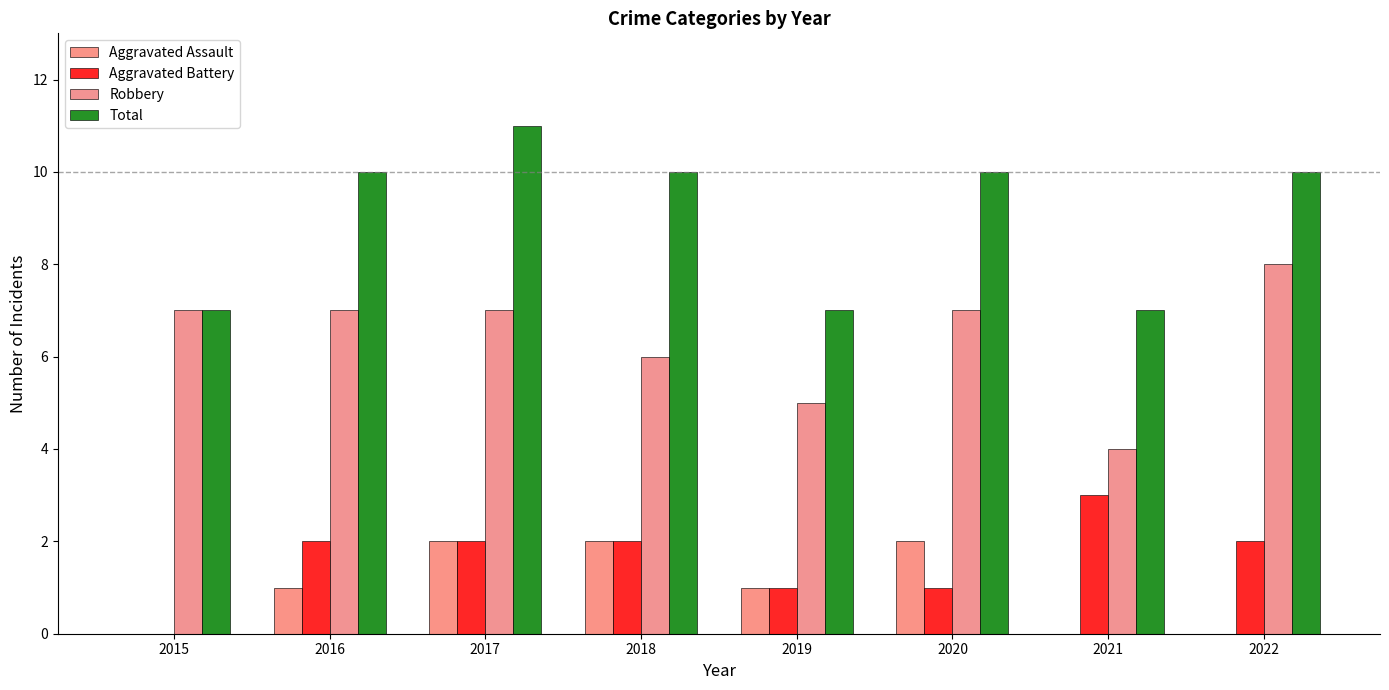

Count the Total values in the range 7 to 10.

7